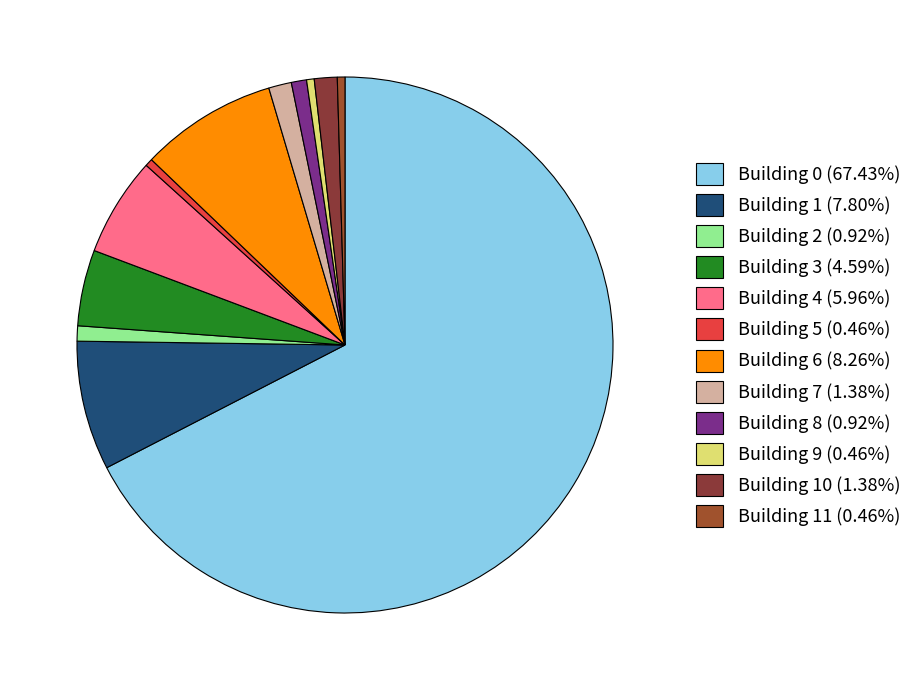

How many slices are in this pie chart?

12